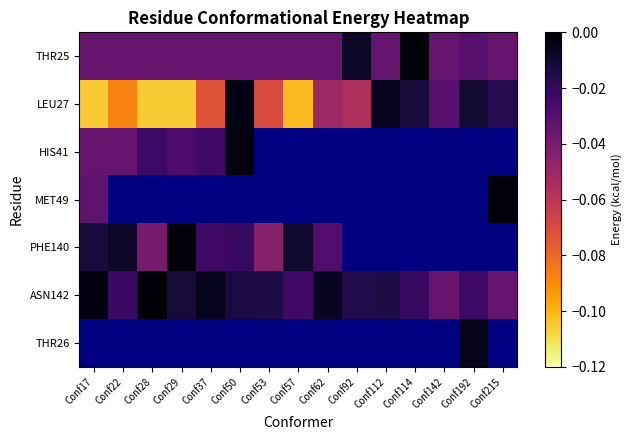

Which category has the lowest value across all series?

Conf17